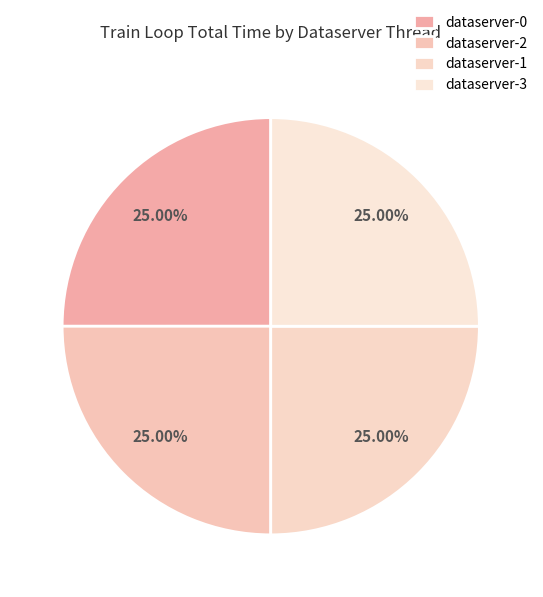

Which category has the smallest portion of the pie?

dataserver-3